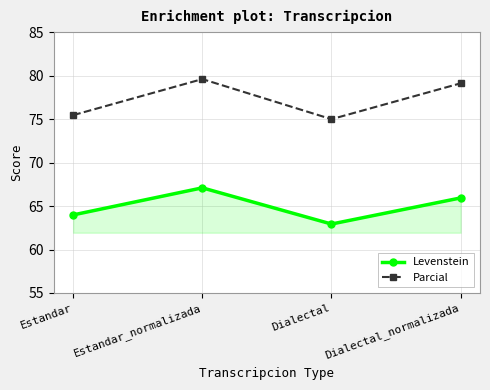

How many lines are shown in the chart?

2